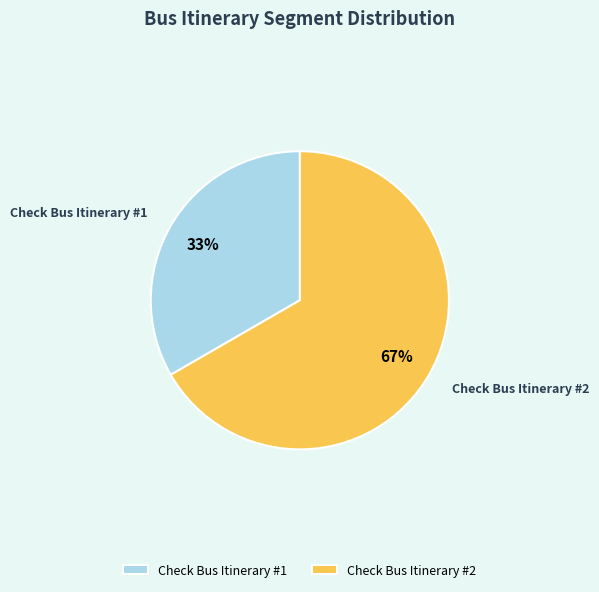

What percentage is the Check Bus Itinerary #2 slice, to the nearest percent?

67%